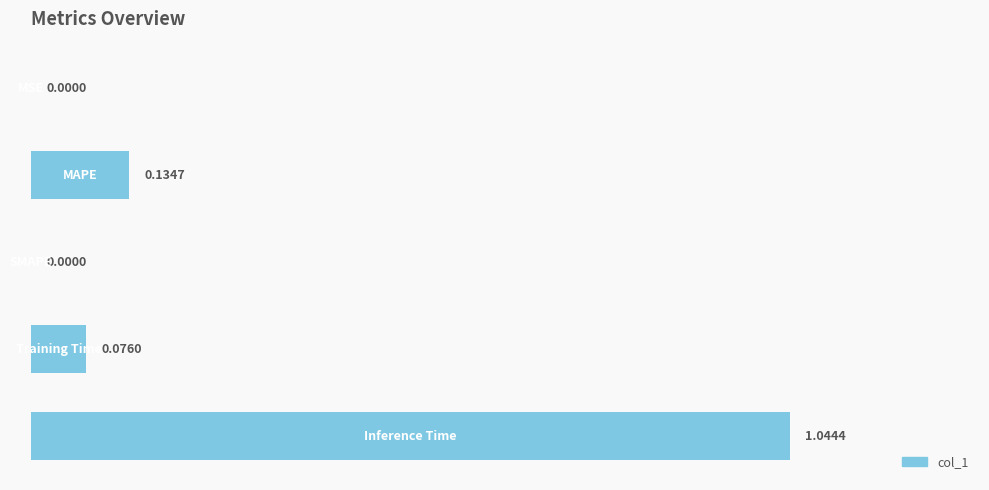

Are the bars grouped side by side (vs. stacked)?

No